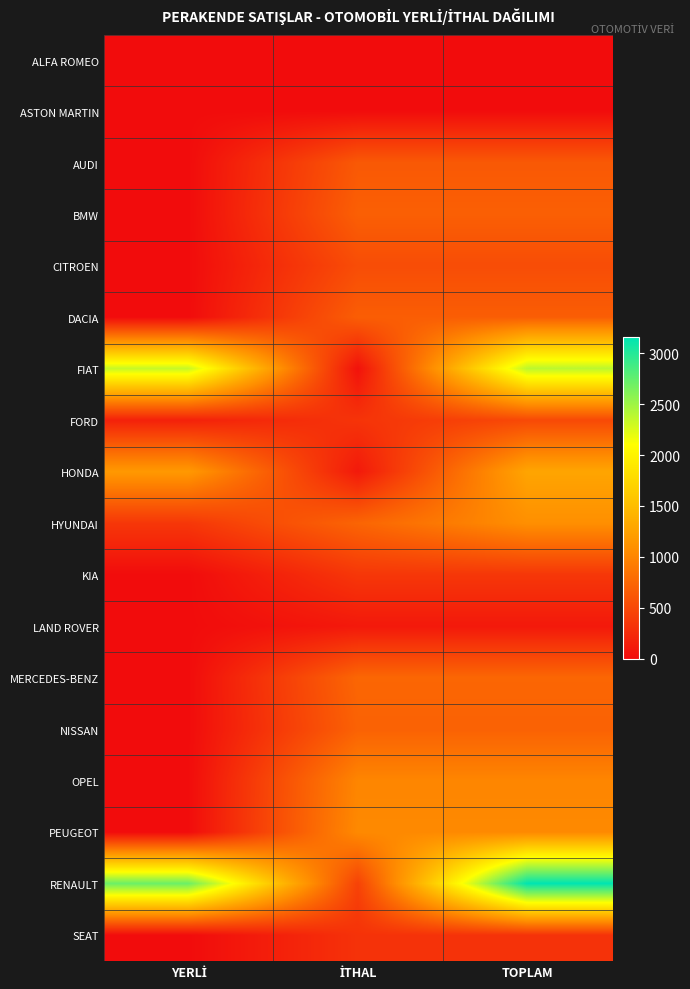

At İTHAL, list the series in order from smallest to largest.

ASTON MARTIN, ALFA ROMEO, FIAT, LAND ROVER, HONDA, SEAT, FORD, KIA, RENAULT, CITROEN, AUDI, DACIA, BMW, NISSAN, HYUNDAI, MERCEDES-BENZ, OPEL, PEUGEOT